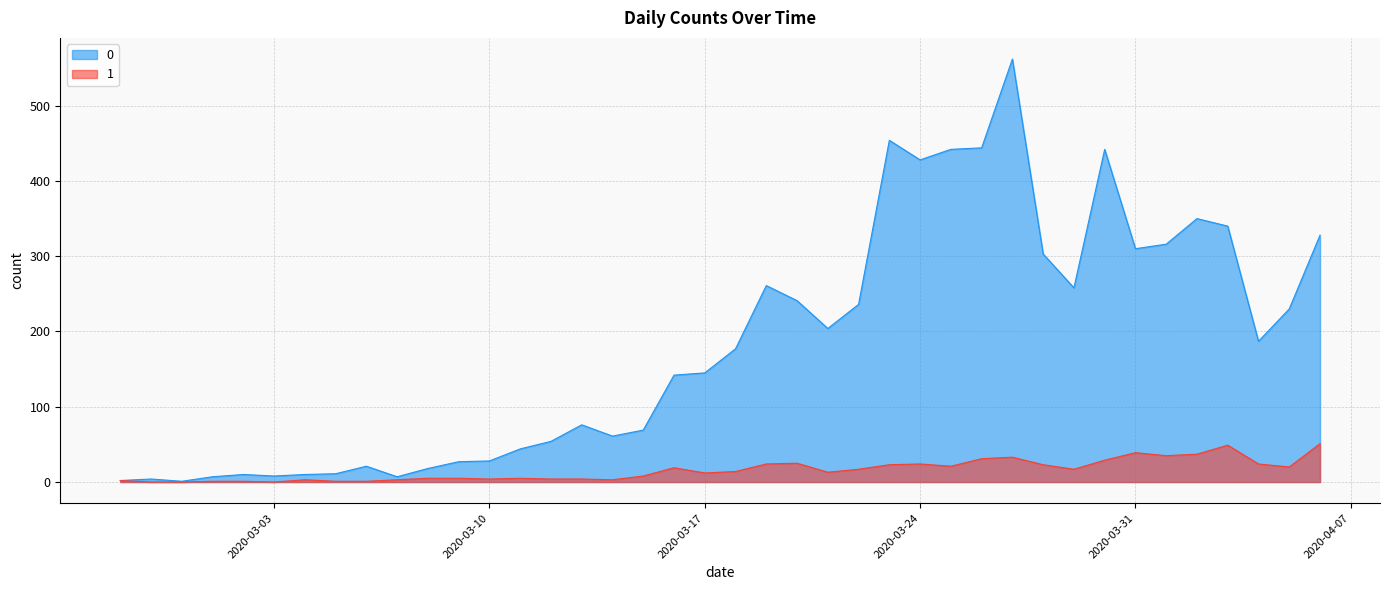

The 0 series shows 236 at 2020-03-22. True or false?

True